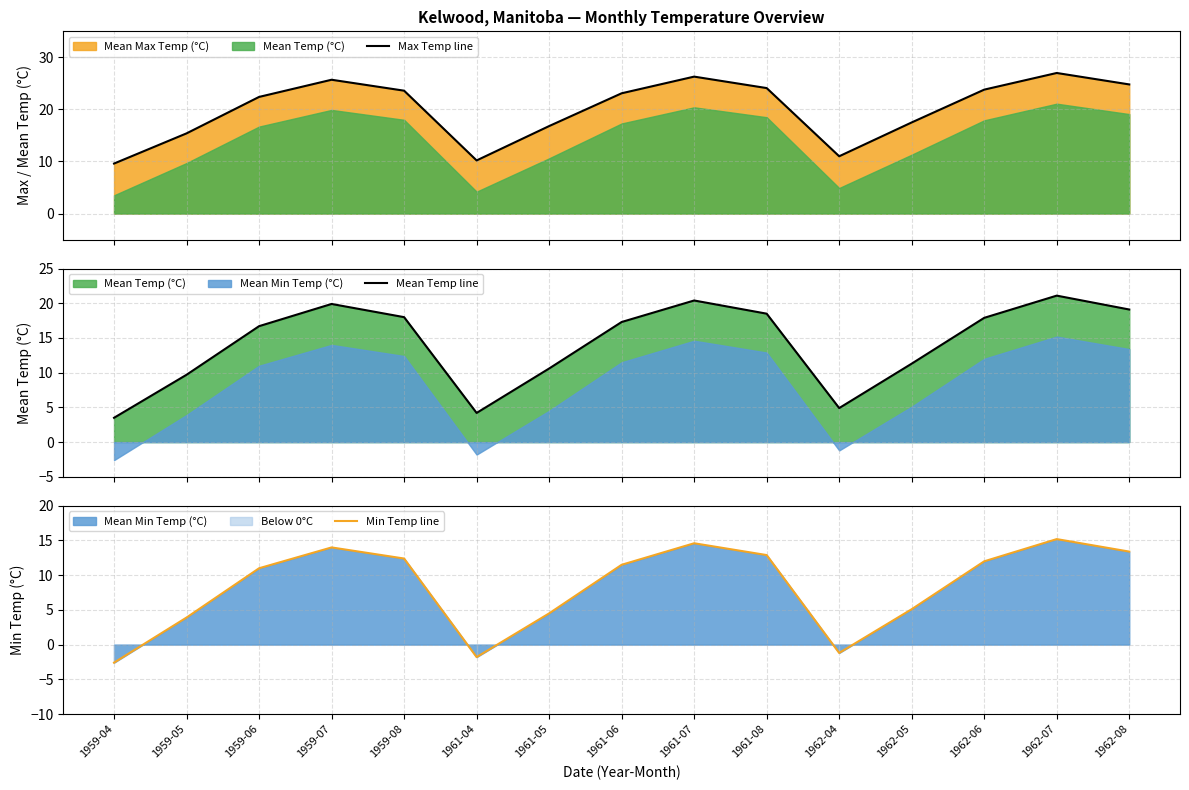

True or false: Max Temp line has a value of 24.1 at 1961-08.

True